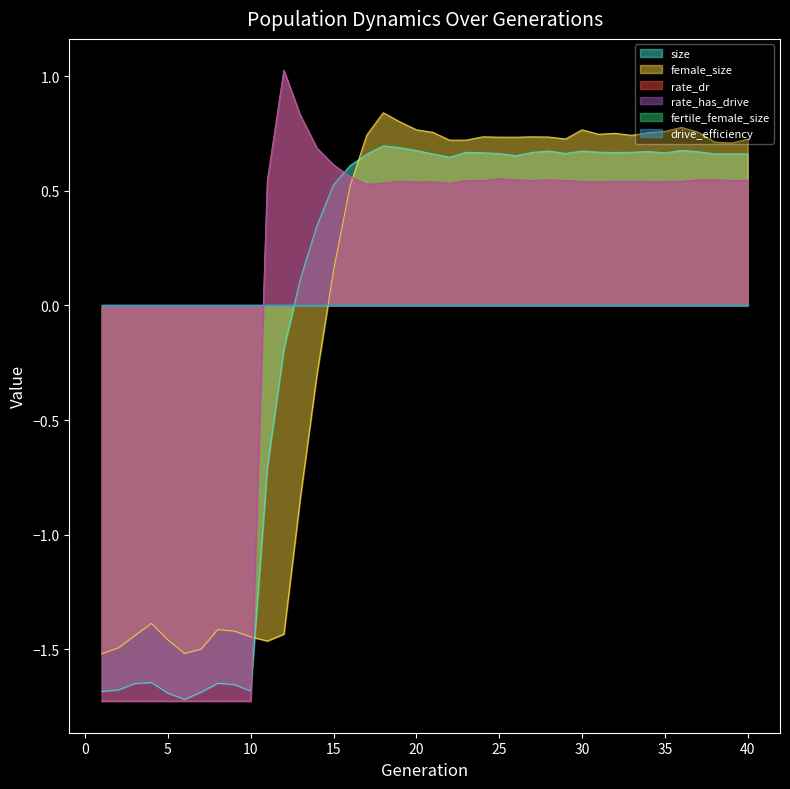

What is the difference between the rate_dr values at 12 and 6?

2.8